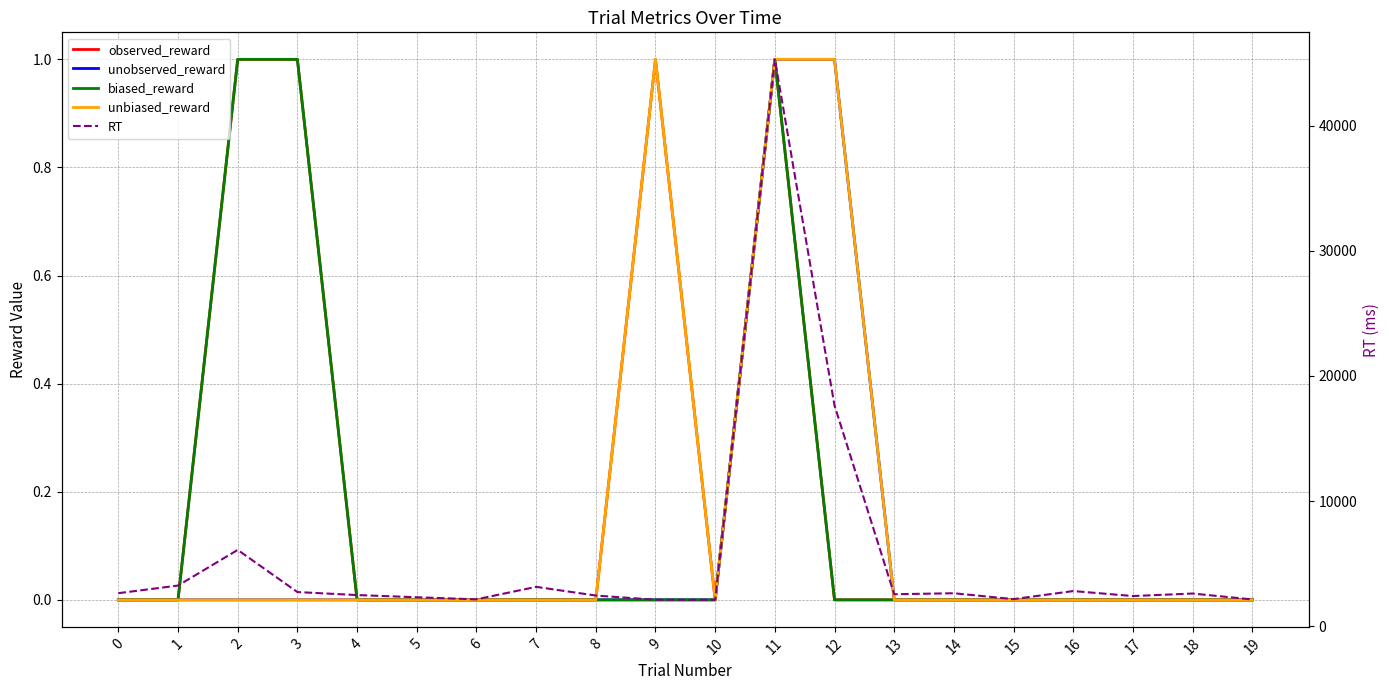

Rank the series by their maximum value, from lowest to highest.

observed_reward, unobserved_reward, biased_reward, unbiased_reward, RT